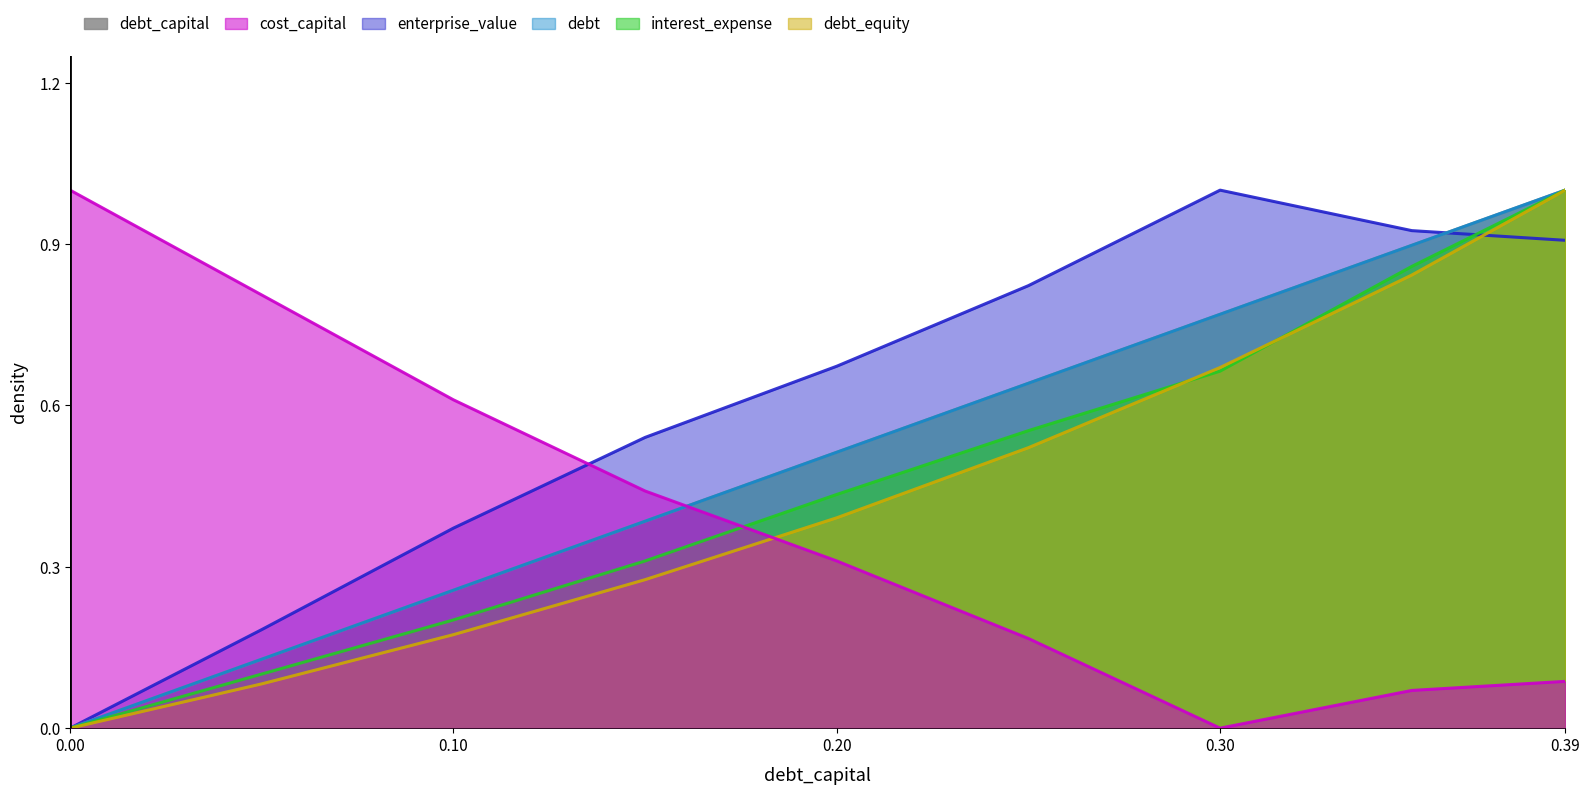

Which series has the widest spread of values?

debt_capital